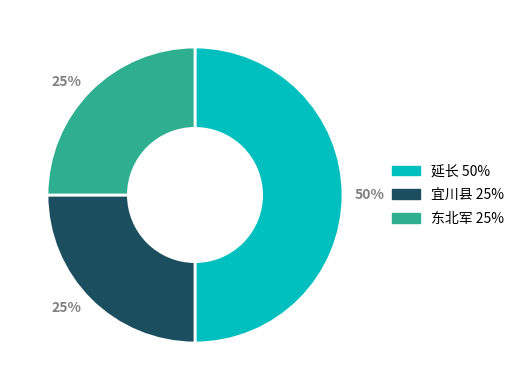

To the nearest percent, what is the difference between the largest and smallest slice percentages?

25%